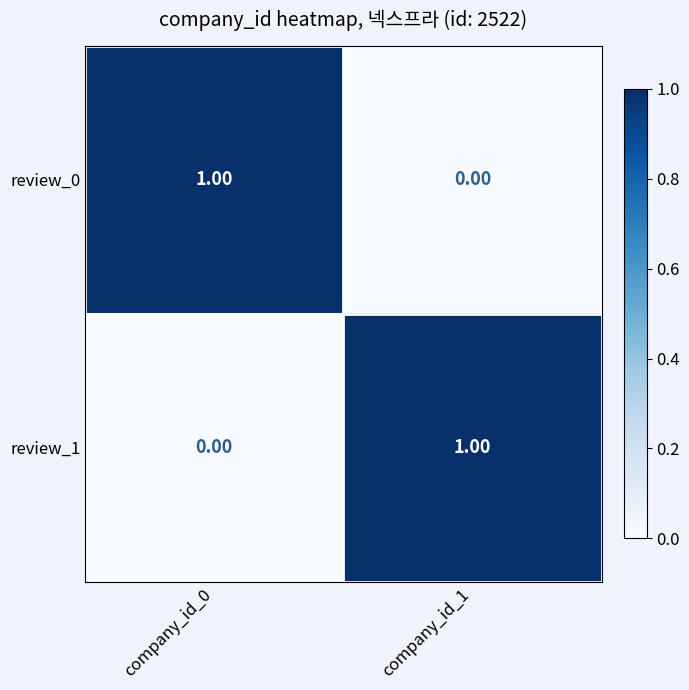

Is the value of review_1 at company_id_0 greater than the value of review_0 at company_id_0?

No